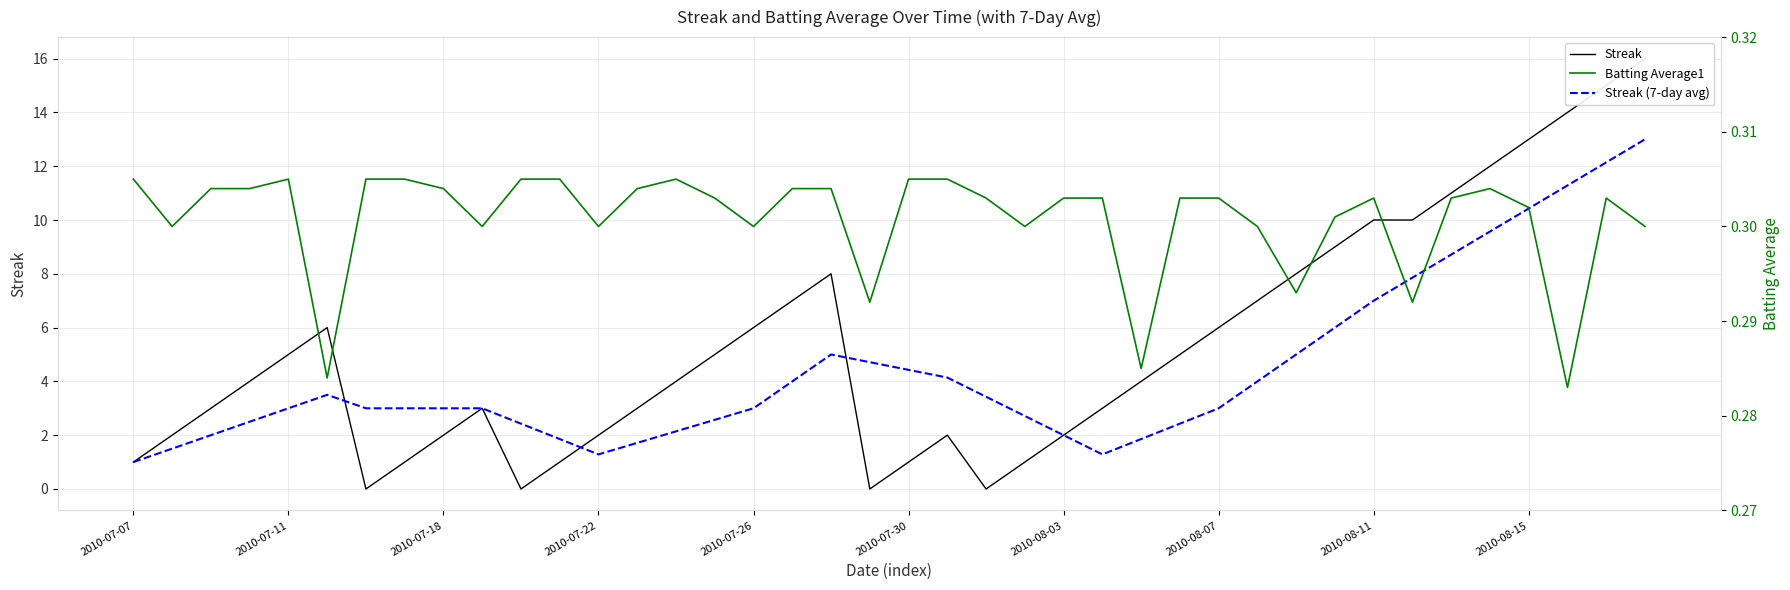

Is it true that Streak (7-day avg) equals 3.1 at 2010-08-03?

False